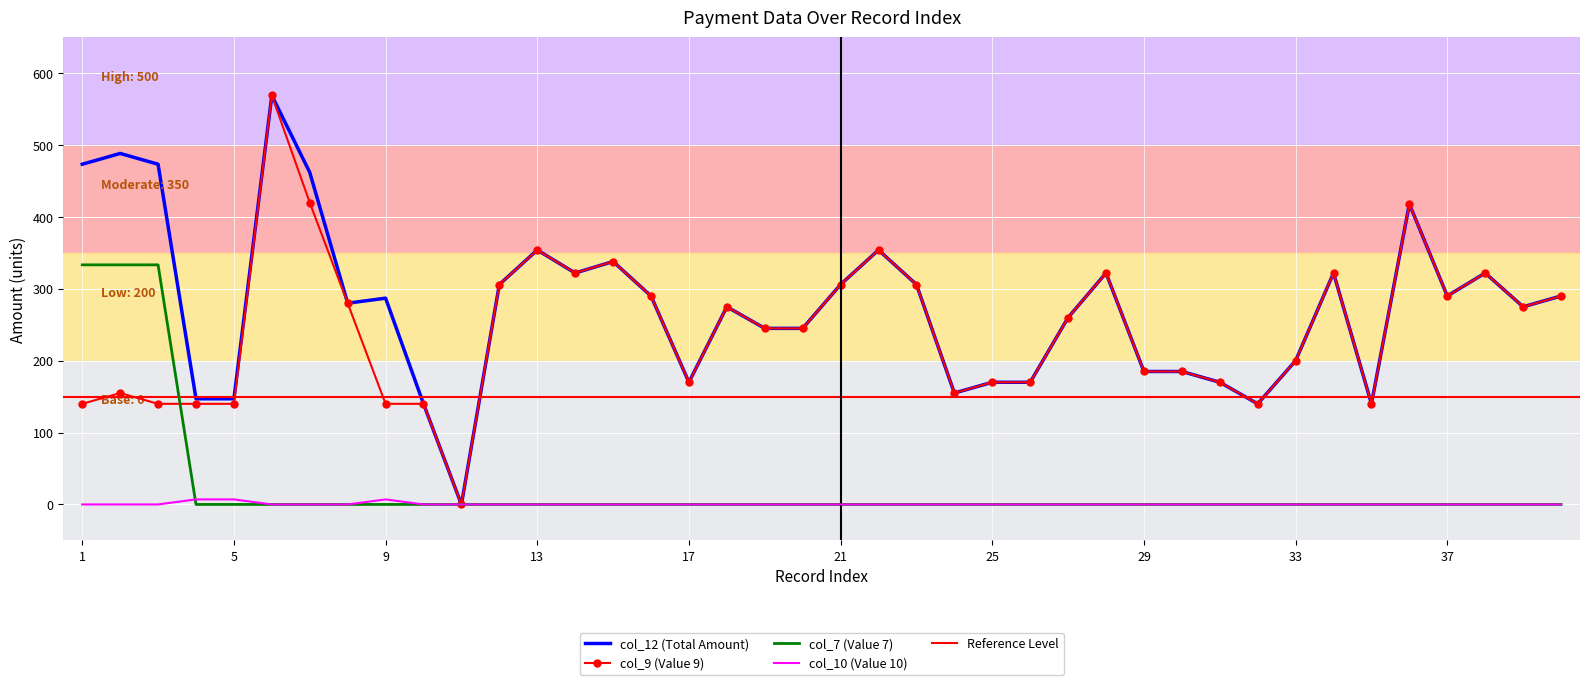

Reading left to right, extract all data points from this chart.

col_12 (Total Amount): 473.4	488.4	473.4	147.0	147.0	569.0	462.0	280.0	287.0	140.0	0.0	306.0	354.0	322.0	338.0	290.0	170.0	275.0	245.0	245.0	306.0	354.0	306.0	155.0	170.0	170.0	260.0	322.0	185.0	185.0	170.0	140.0	200.0	322.0	140.0	418.0	290.0	322.0	275.0	290.0
col_9 (Value 9): 140.0	155.0	140.0	140.0	140.0	569.0	420.0	280.0	140.0	140.0	0.0	306.0	354.0	322.0	338.0	290.0	170.0	275.0	245.0	245.0	306.0	354.0	306.0	155.0	170.0	170.0	260.0	322.0	185.0	185.0	170.0	140.0	200.0	322.0	140.0	418.0	290.0	322.0	275.0	290.0
col_7 (Value 7): 333.4	333.4	333.4	0.0	0.0	0.0	0.0	0.0	0.0	0.0	0.0	0.0	0.0	0.0	0.0	0.0	0.0	0.0	0.0	0.0	0.0	0.0	0.0	0.0	0.0	0.0	0.0	0.0	0.0	0.0	0.0	0.0	0.0	0.0	0.0	0.0	0.0	0.0	0.0	0.0
col_10 (Value 10): 0.0	0.0	0.0	7.0	7.0	0.0	0.0	0.0	7.0	0.0	0.0	0.0	0.0	0.0	0.0	0.0	0.0	0.0	0.0	0.0	0.0	0.0	0.0	0.0	0.0	0.0	0.0	0.0	0.0	0.0	0.0	0.0	0.0	0.0	0.0	0.0	0.0	0.0	0.0	0.0